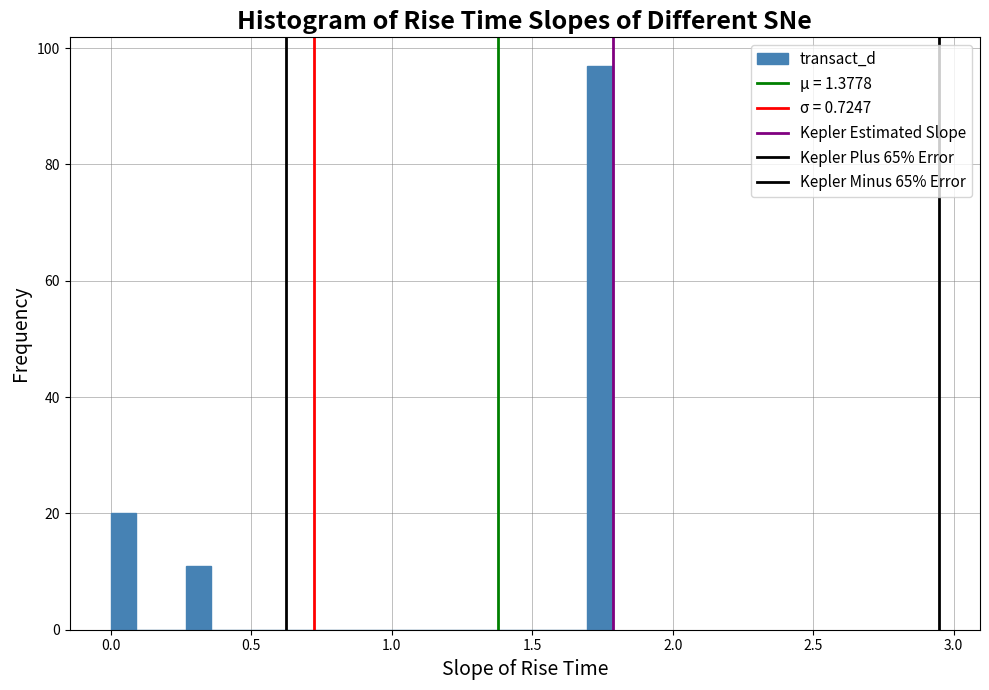

Around what value on the x-axis is the tallest bar? Give the approximate position of its centre, as read against the axis.

1.75